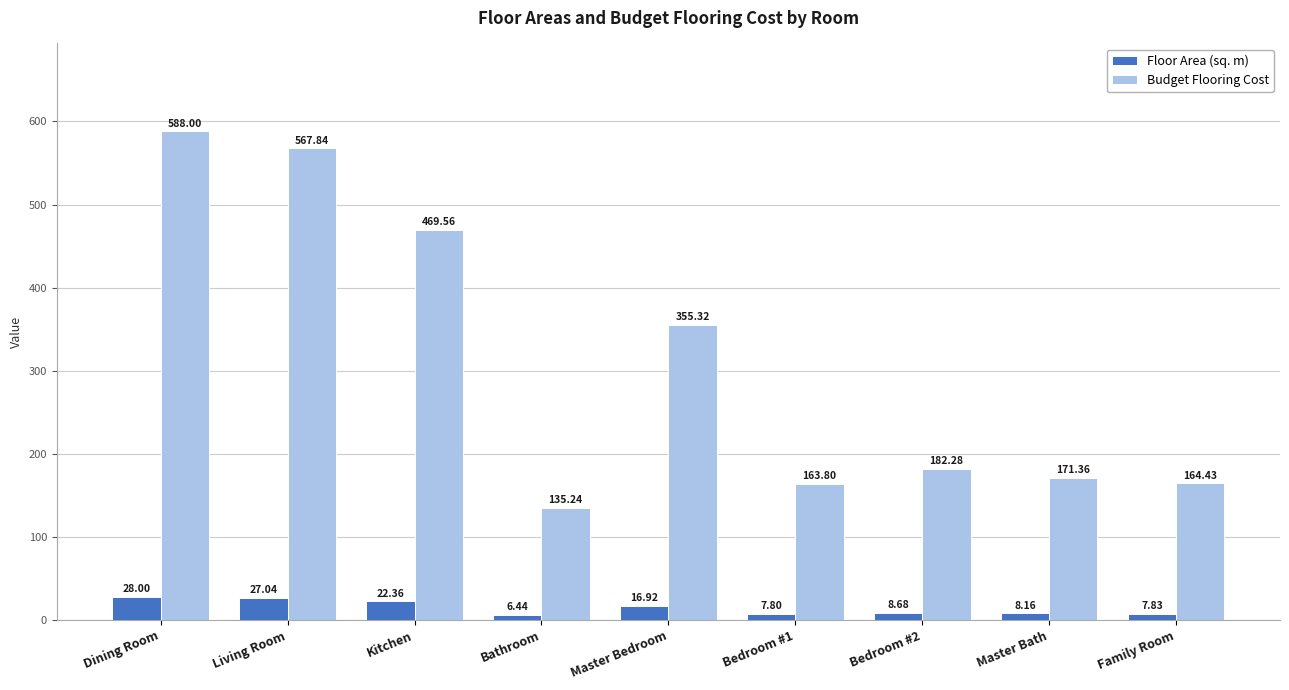

What is the total value across all series at Bathroom?

141.7